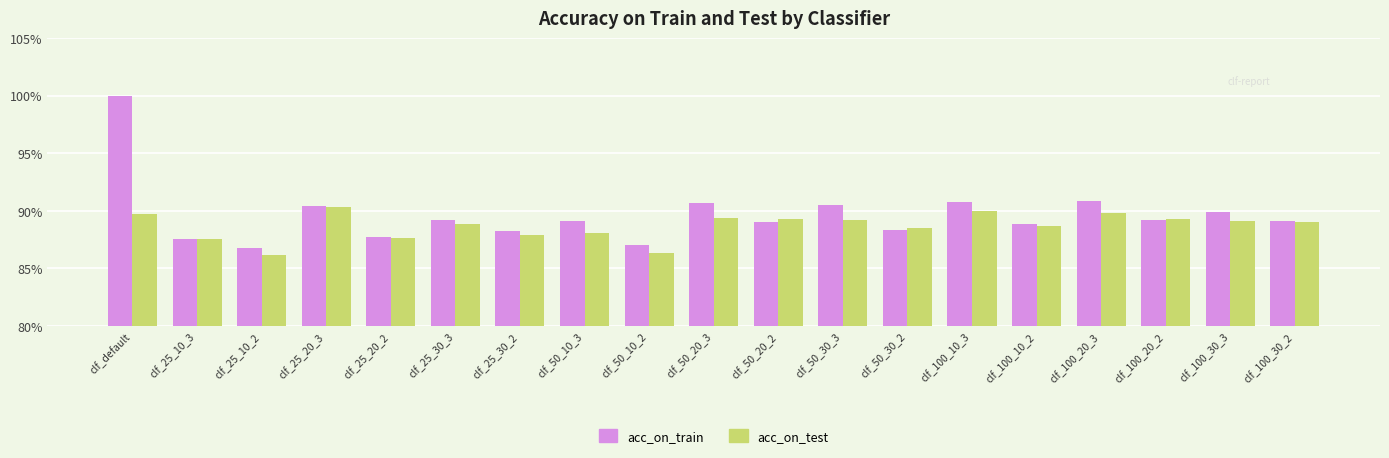

What are all the series names shown in the legend?

acc_on_train, acc_on_test